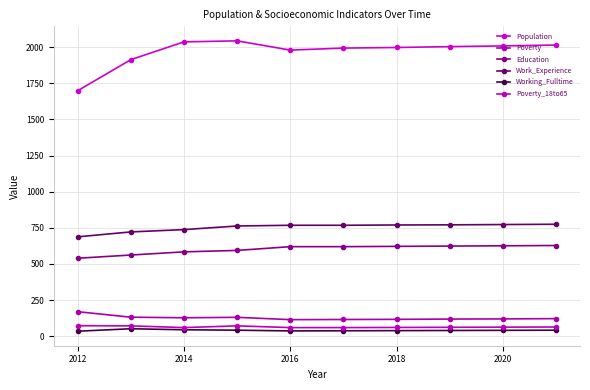

True or false: Education has more than 2 points higher than both neighbors.

False